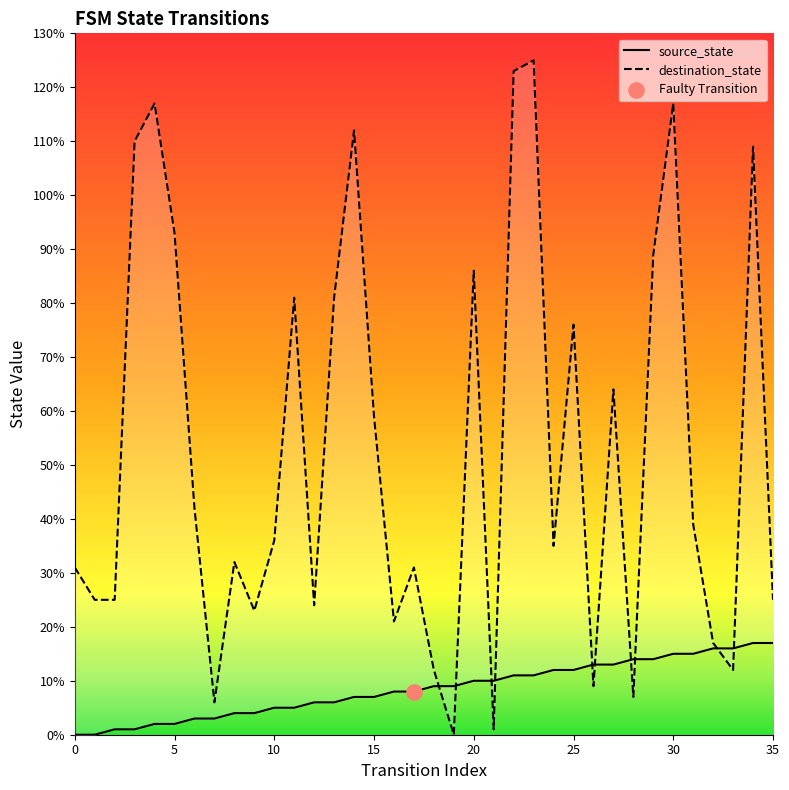

Which series contains the lowest Y value?

source_state